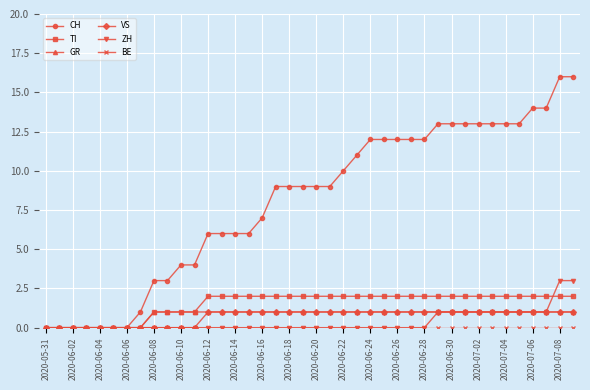

Which series has the largest total across all categories?

CH